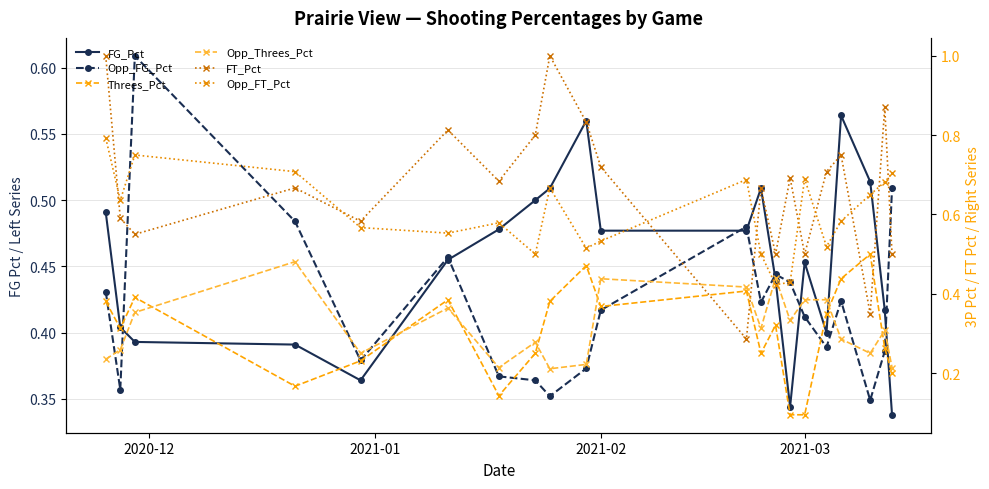

What is the highest value of the FT_Pct series?

1.0